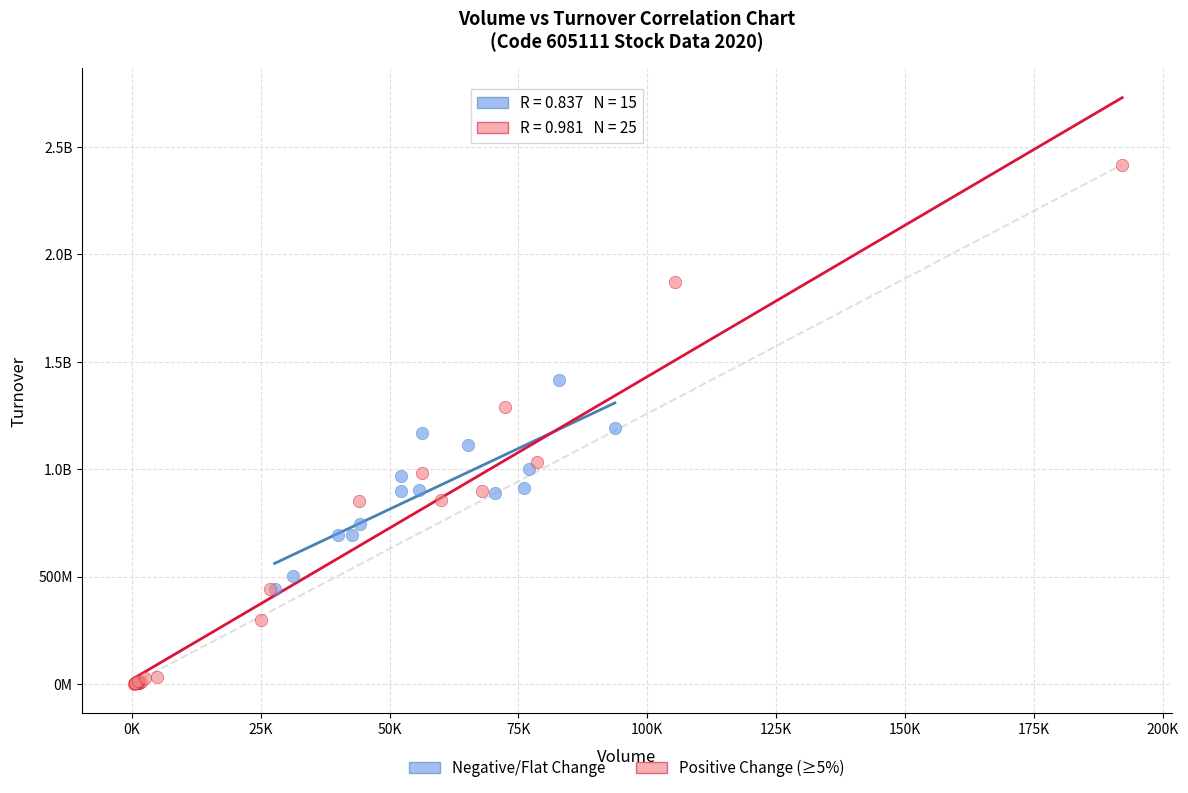

What are all the series names shown in the legend?

Negative/Flat Change, Positive Change (≥5%)